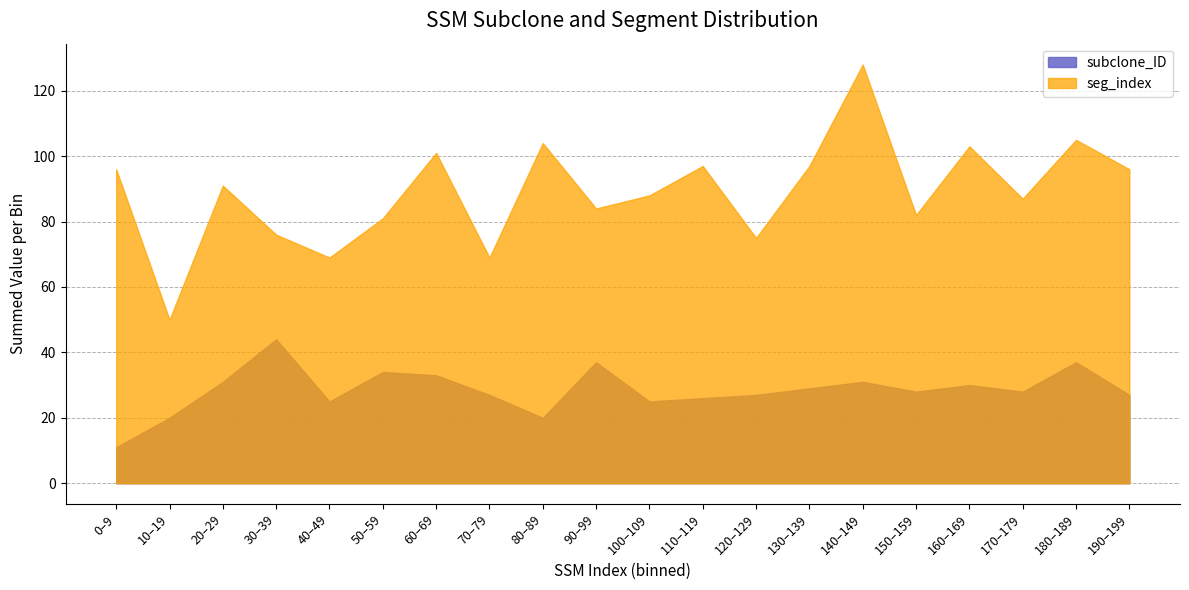

True or false: subclone_ID has more than 0 interior local peaks.

True